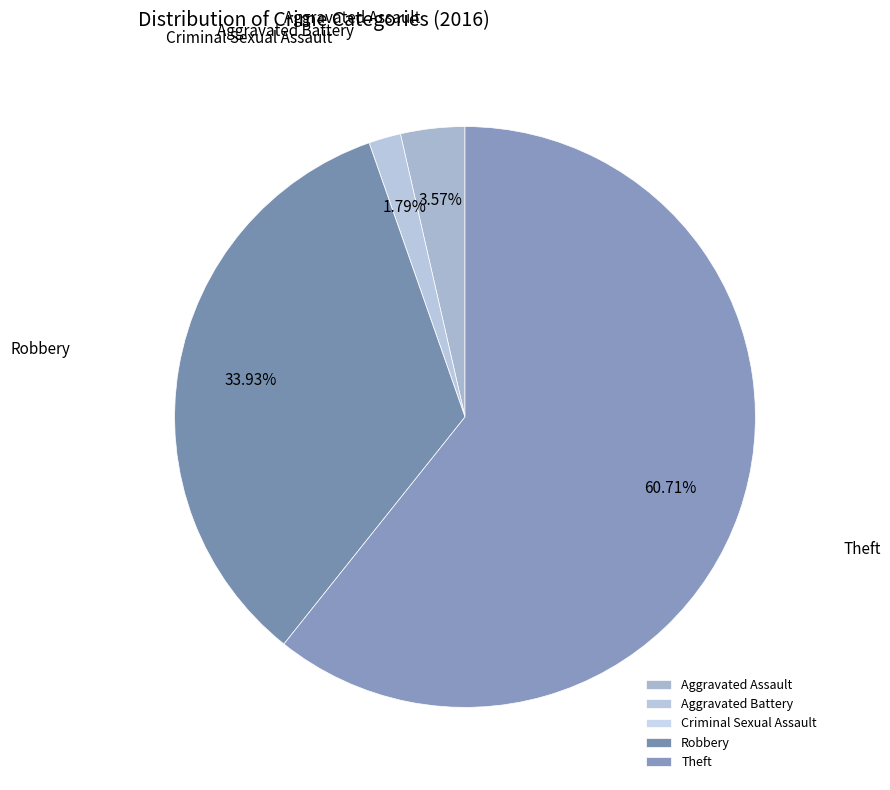

Which has a higher value, Aggravated Battery or Robbery?

Robbery